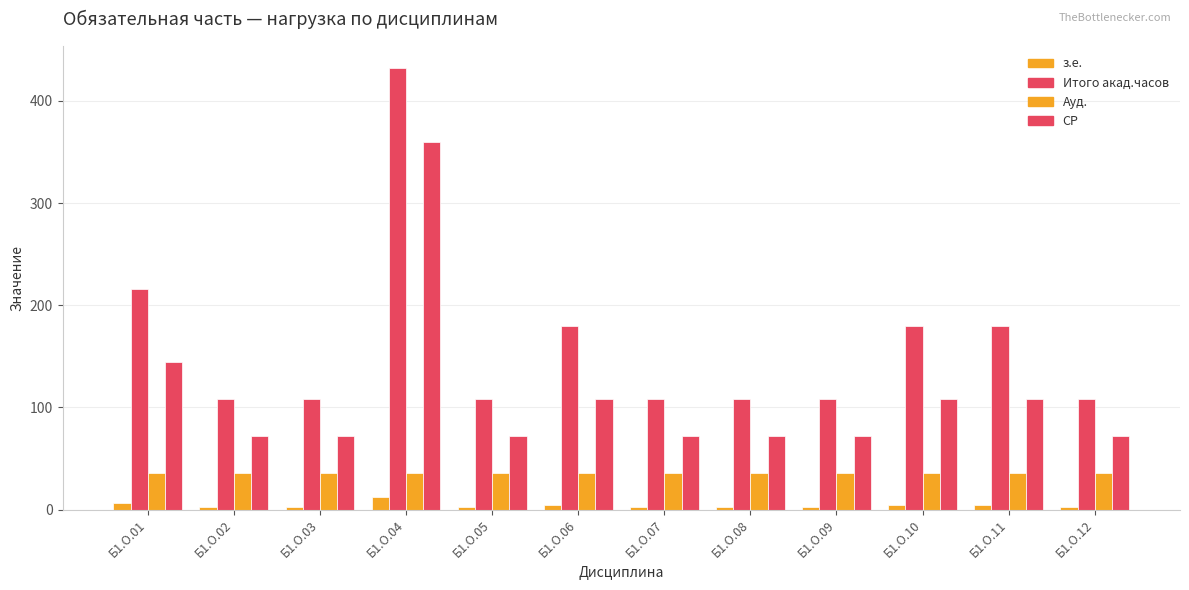

What is the total value across all series at Б1.О.04?

840